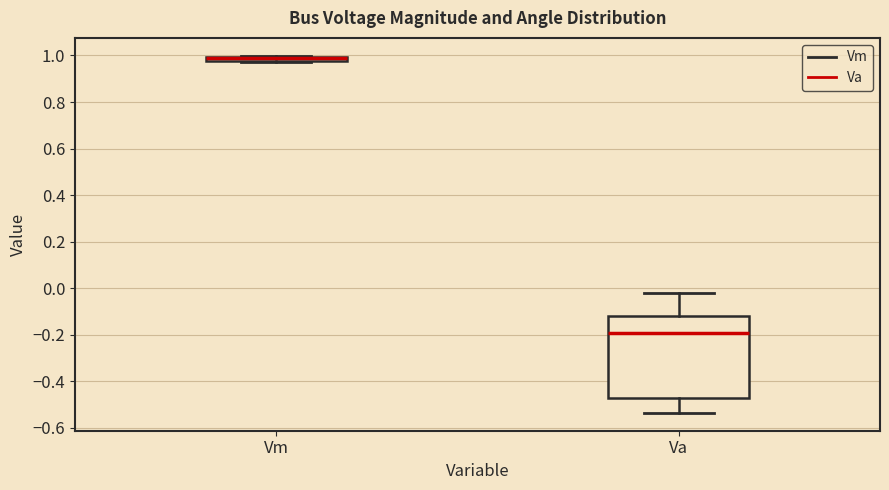

Where is the lower edge of the box for Va on the y-axis? The values are not printed on the chart, so give them approximately, as read against the axis.

-0.48